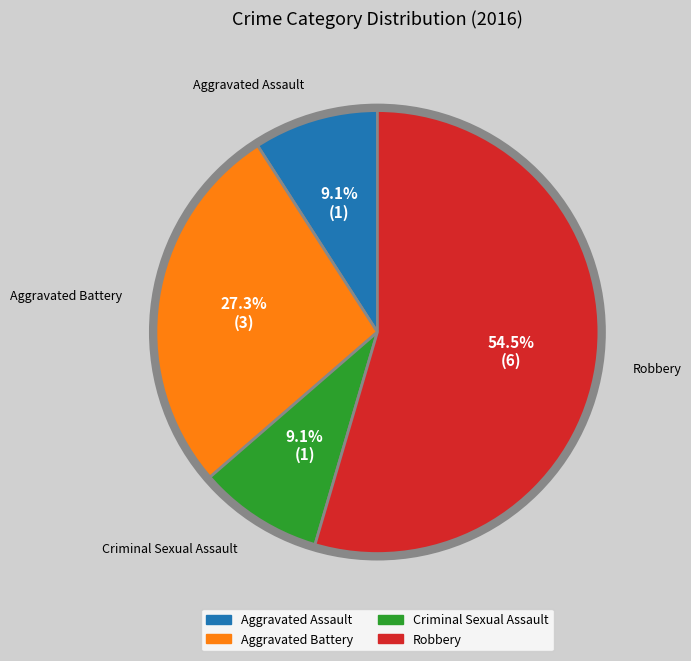

Does Robbery represent more than half of the total?

Yes